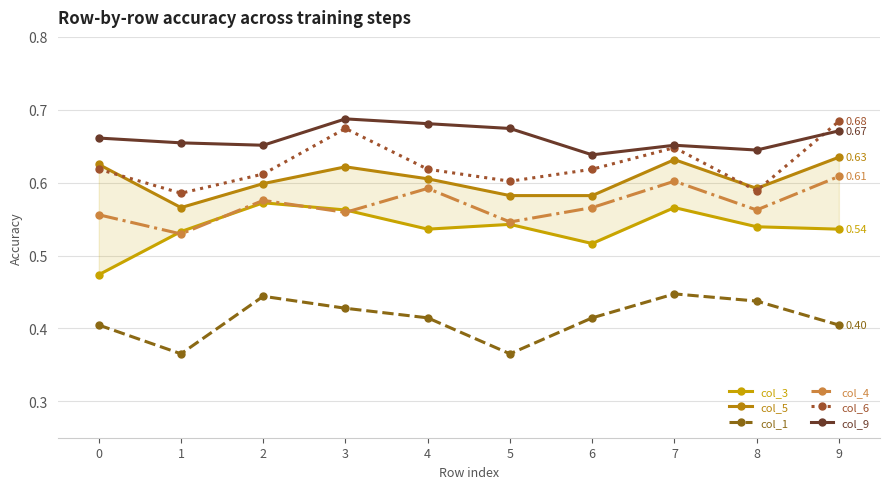

True or false: col_4 has a value of 0.2 at 1.

False